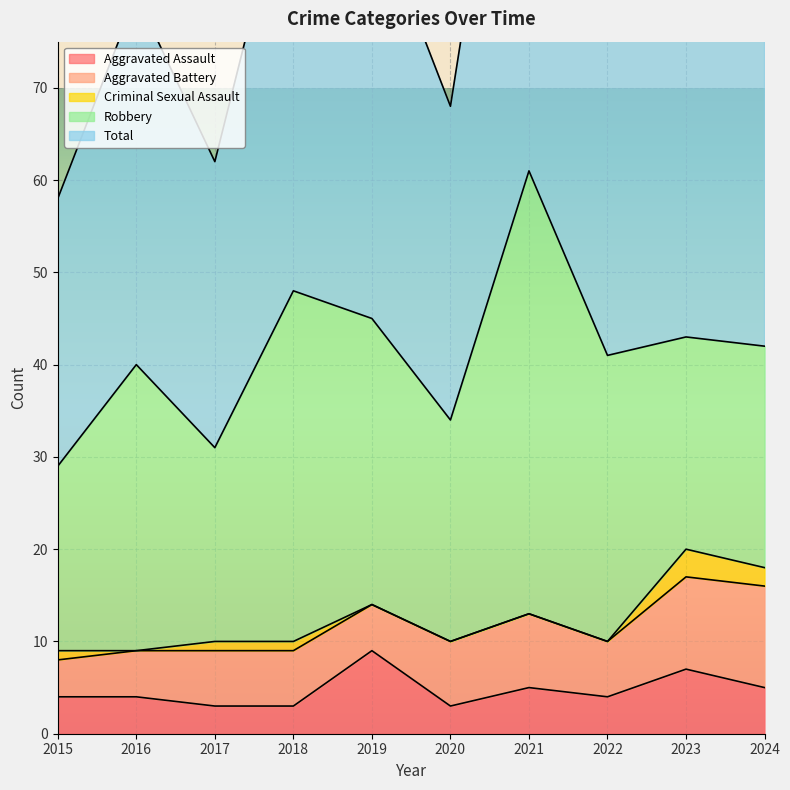

What is the difference between the Aggravated Battery values at 2015 and 2023?

6